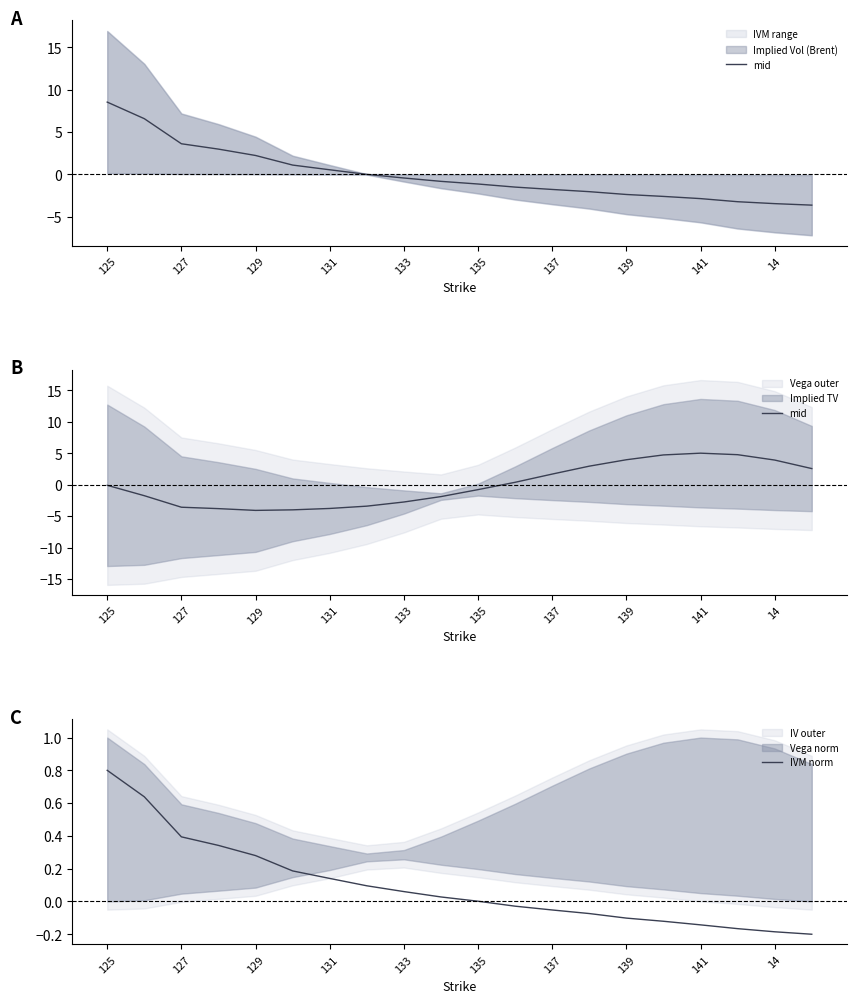

What is the minimum value for IVM norm?

-0.2